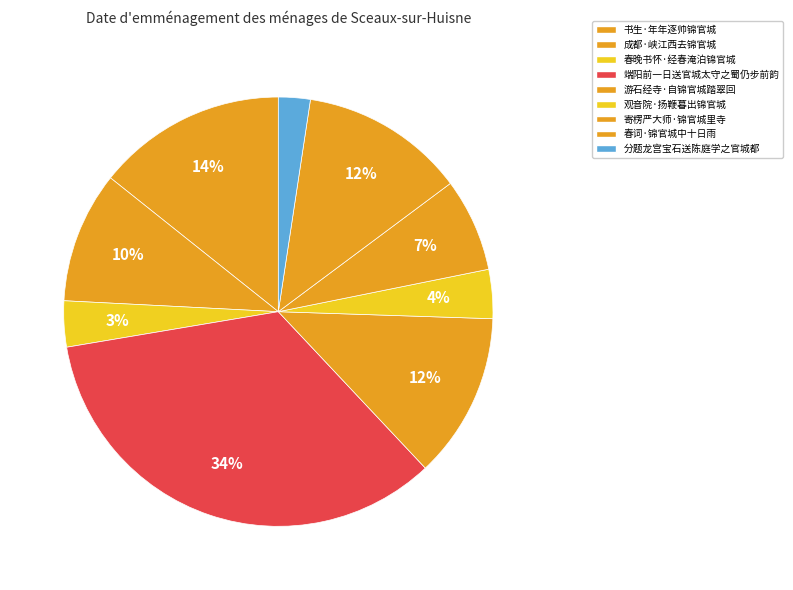

What is the change in value from 书生·年年逐帅锦官城 to 春词·锦官城中十日雨?

-41362